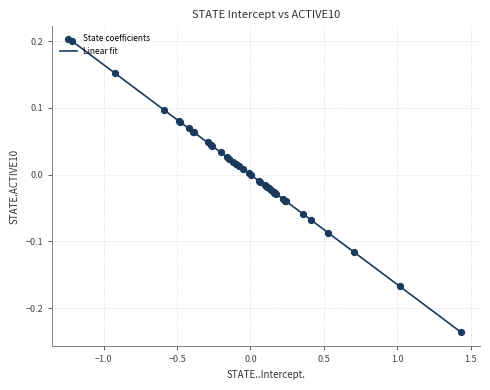

What is the difference between the maximum and minimum values?

0.4